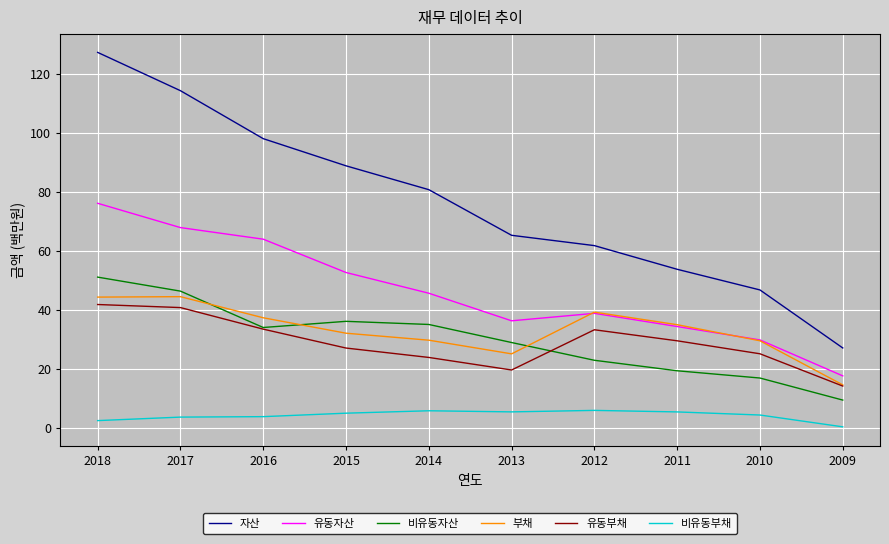

Which series has the widest spread of values?

자산